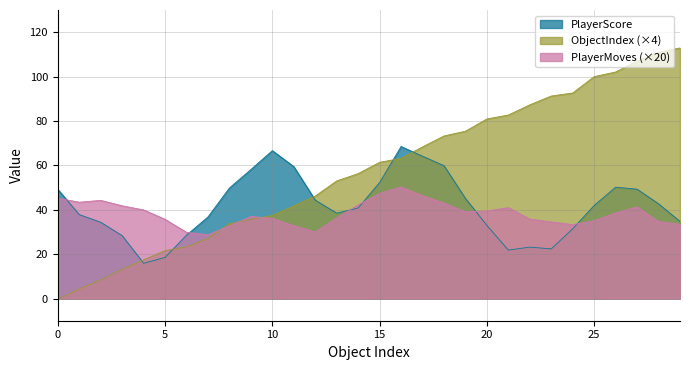

Rank the series by their maximum value, from lowest to highest.

PlayerMoves (×20), PlayerScore, ObjectIndex (×4)